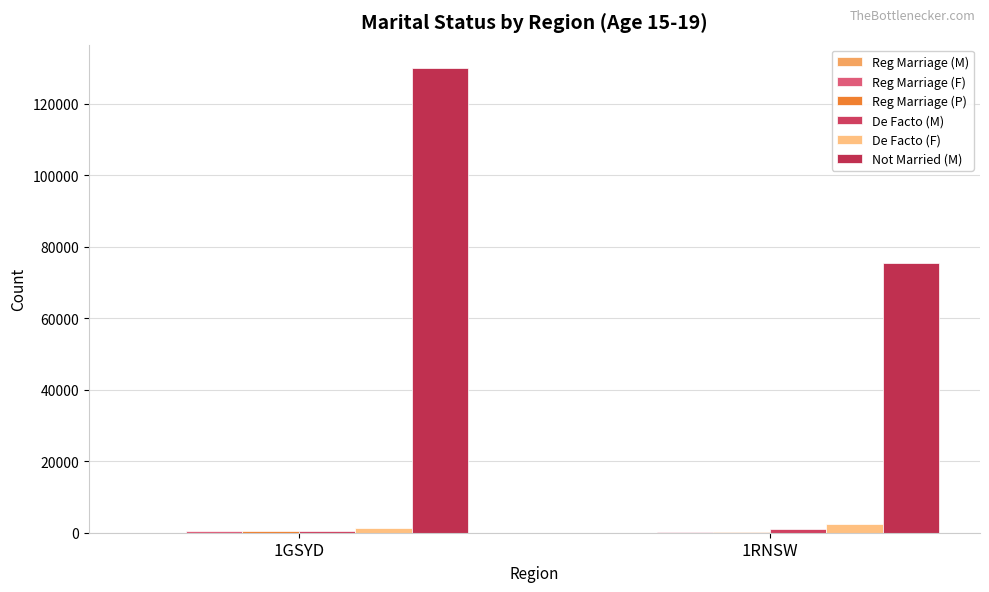

How many series are shown in this chart?

6